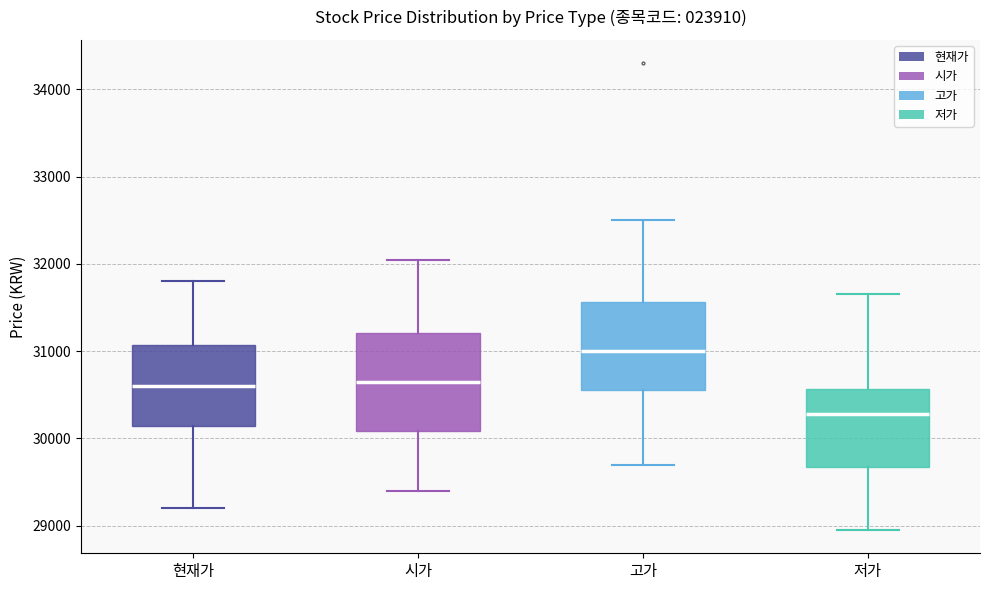

Comparing the boxes themselves (not the whiskers), which one is the tallest?

시가